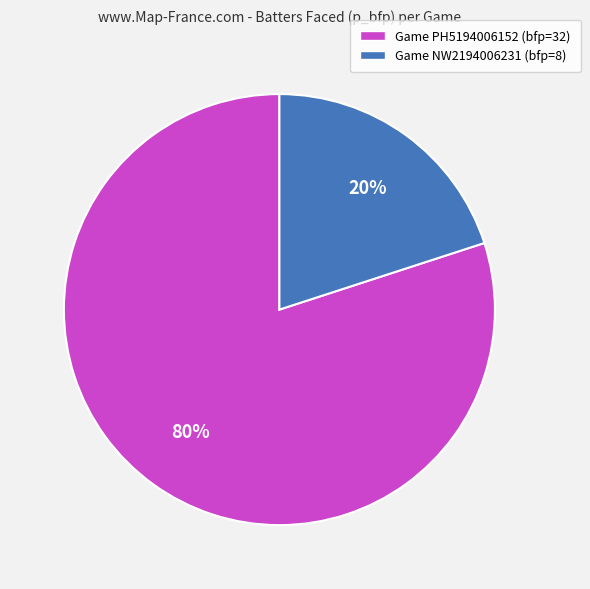

Count the number of slices in the pie.

2